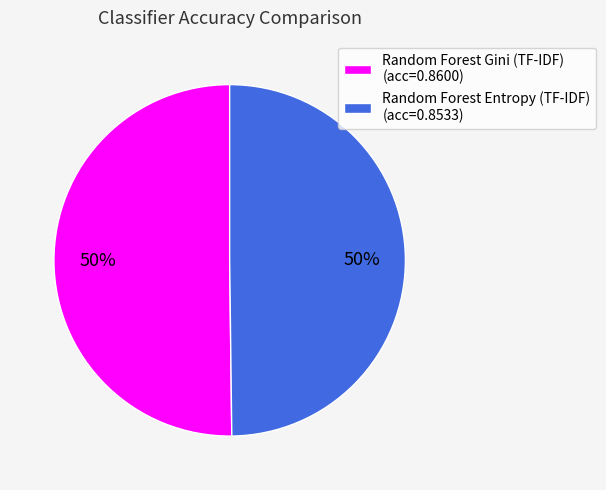

How many segments does this pie chart have?

2